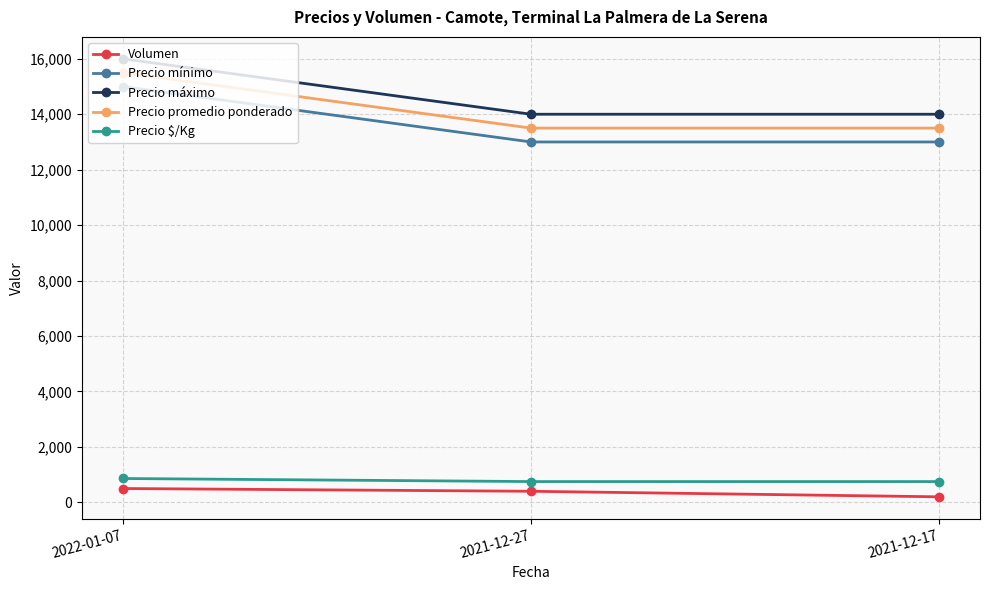

The Precio mínimo series shows 15000 at 2022-01-07. True or false?

True